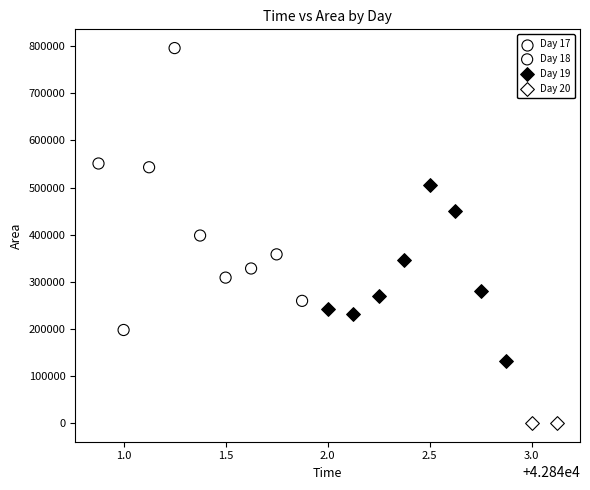

What are all the series names shown in the legend?

Day 17, Day 18, Day 19, Day 20